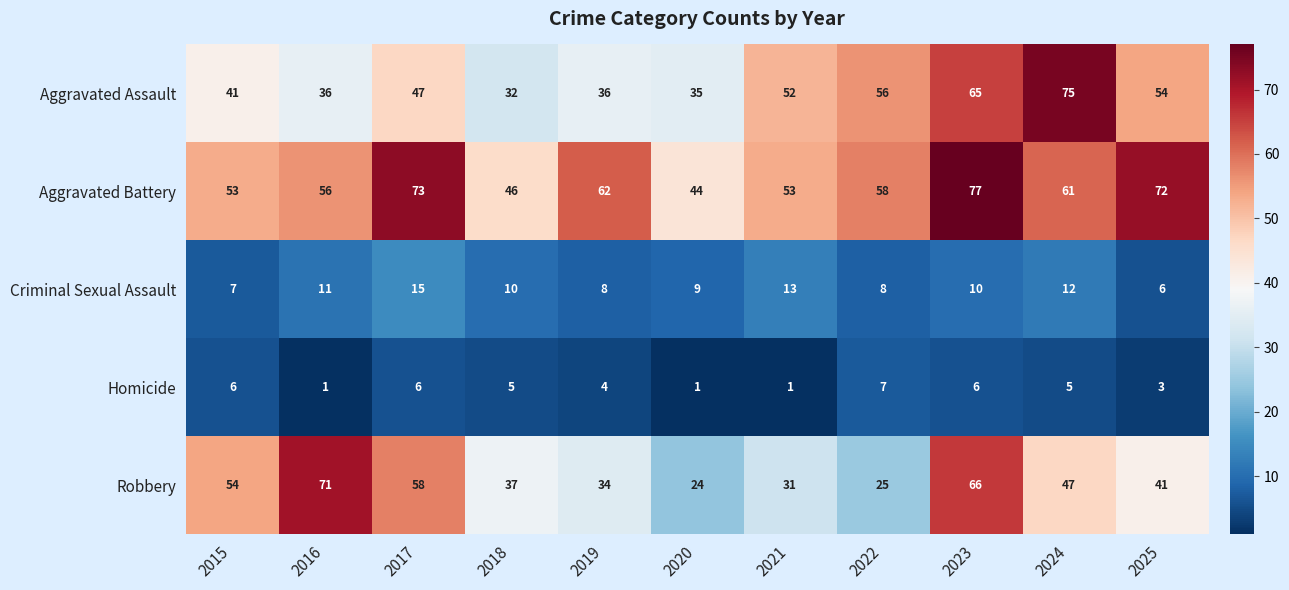

How many data points does each series have?

11